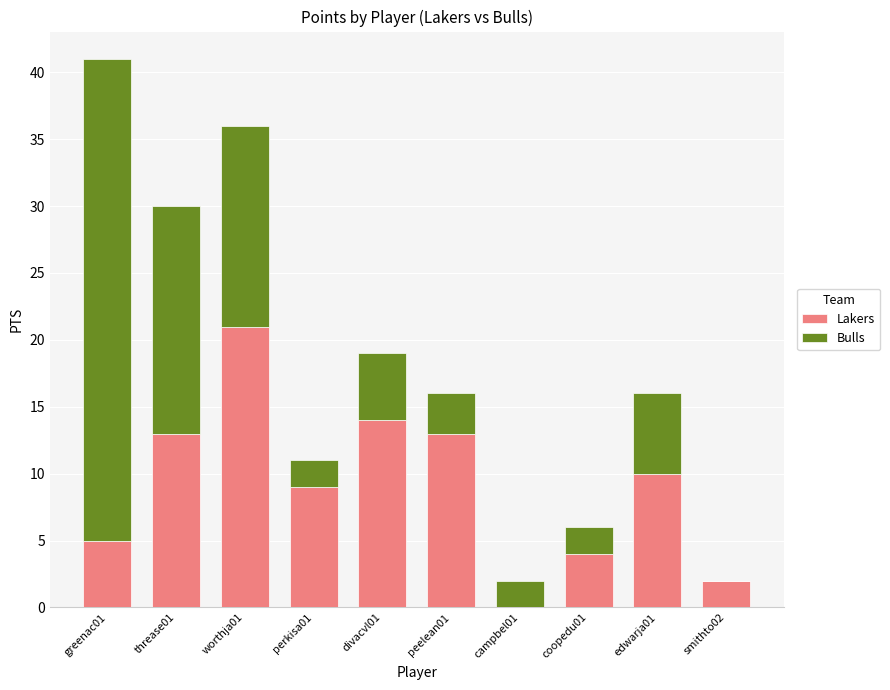

What is the sum of all Lakers values?

91